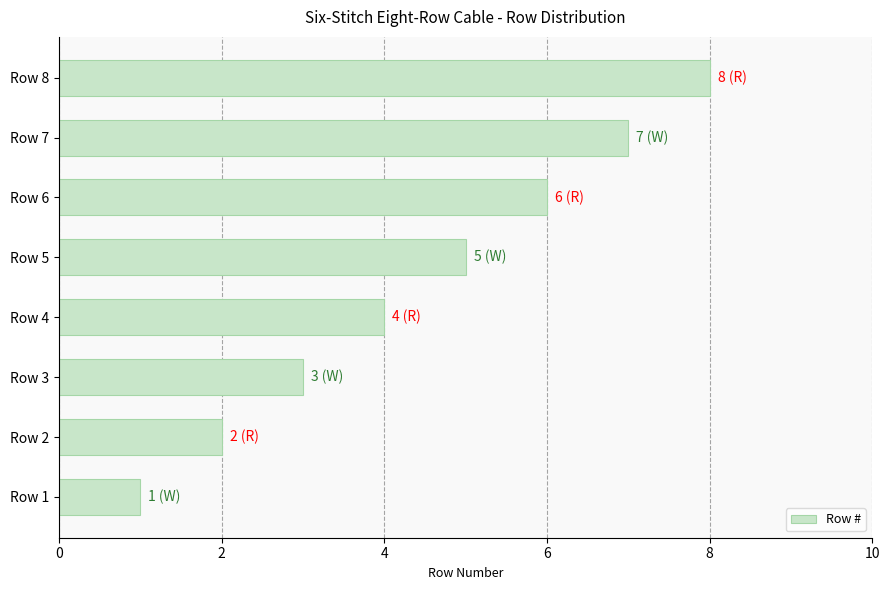

What is the ratio of the value at Row 7 to the value at Row 5?

1.4